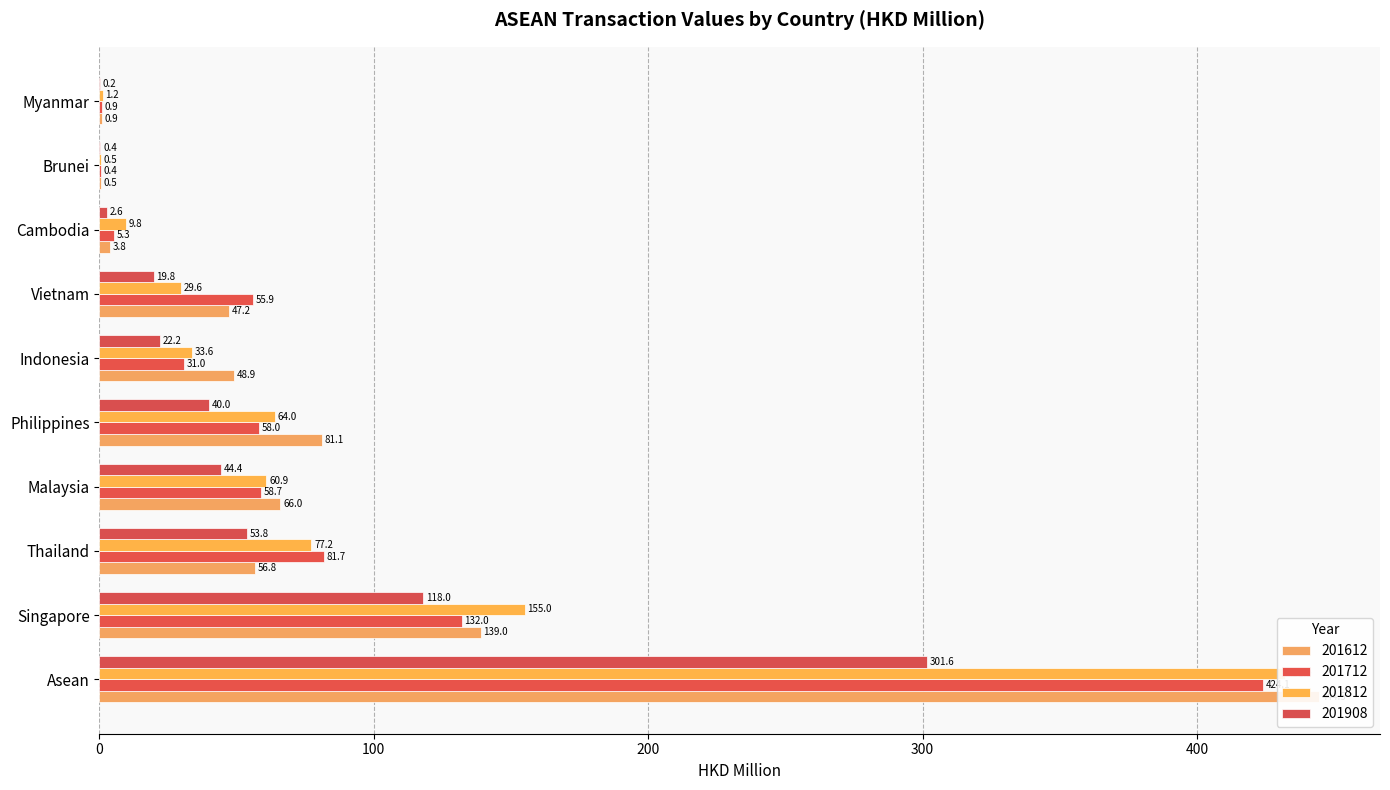

Between Brunei and Indonesia, which is larger?

Indonesia